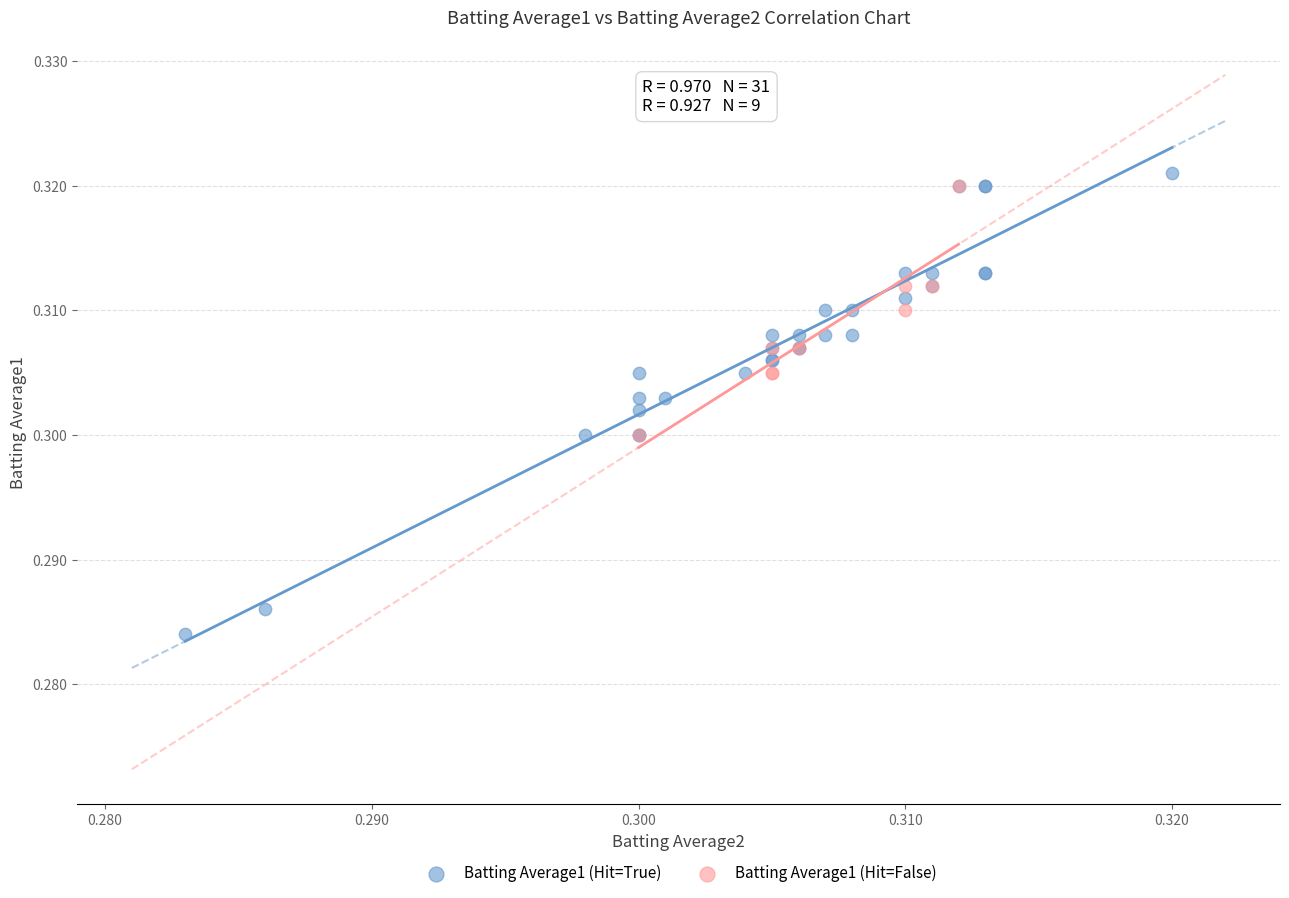

Which series contains the lowest Y value?

Batting Average1 (Hit=True)